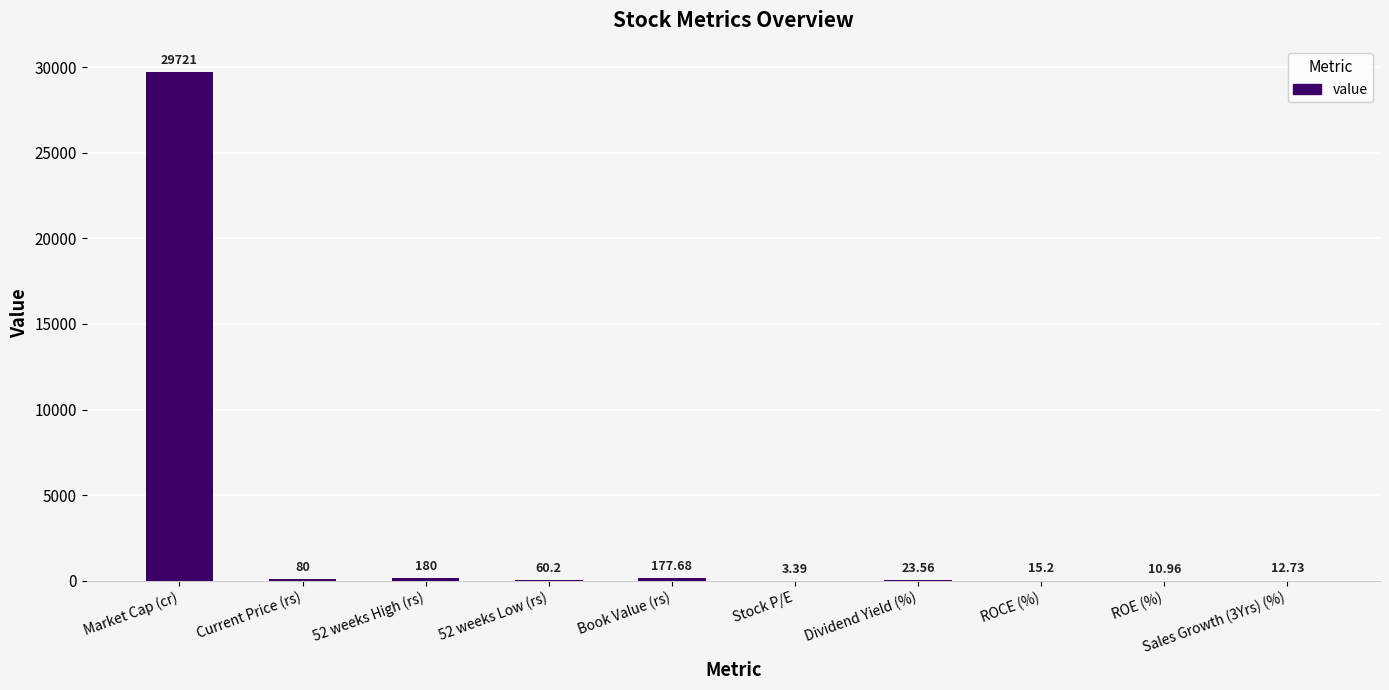

Are the bars horizontal?

No